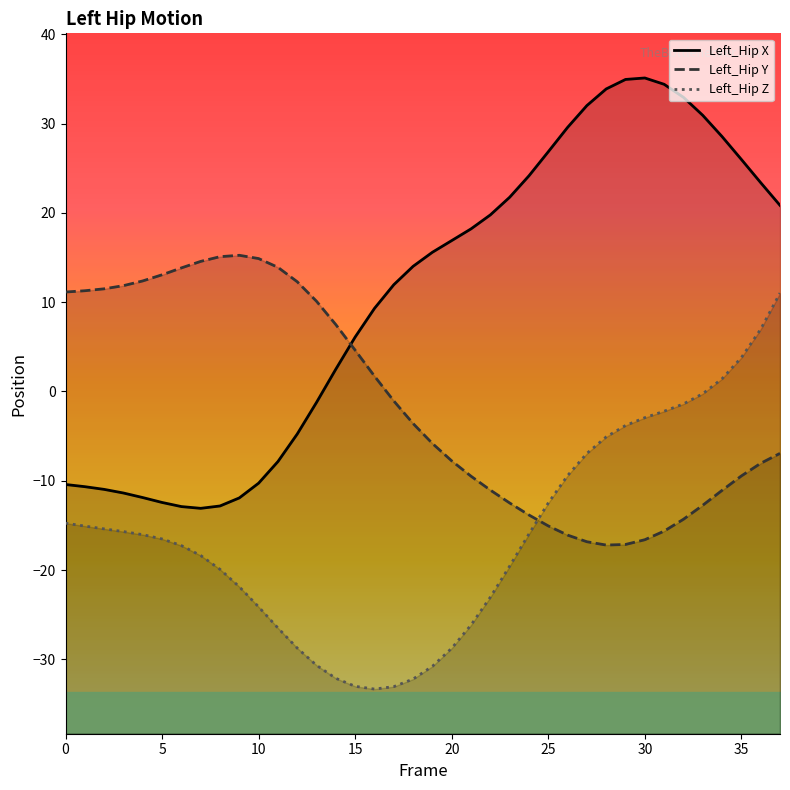

At which label does Left_Hip Z reach its minimum?

16